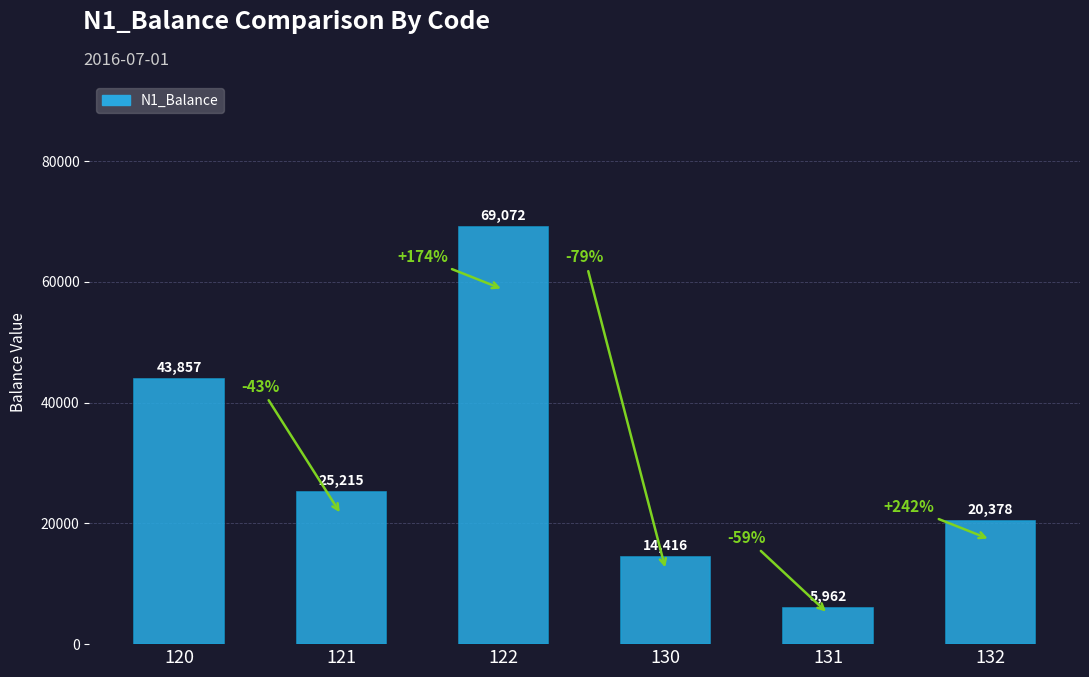

How many series are shown in this chart?

1